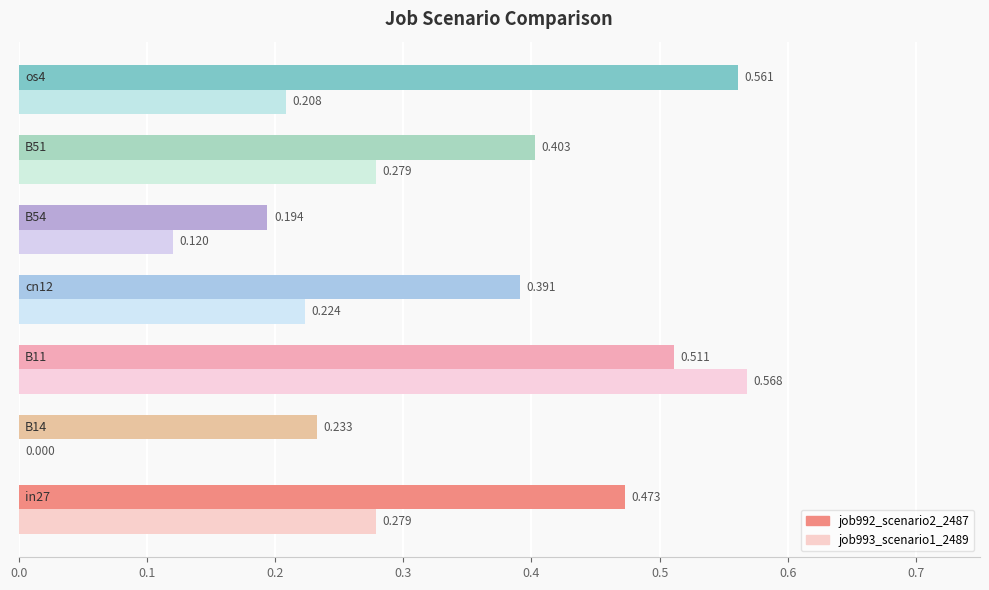

What is the highest value of the job992_scenario2_2487 series?

0.6